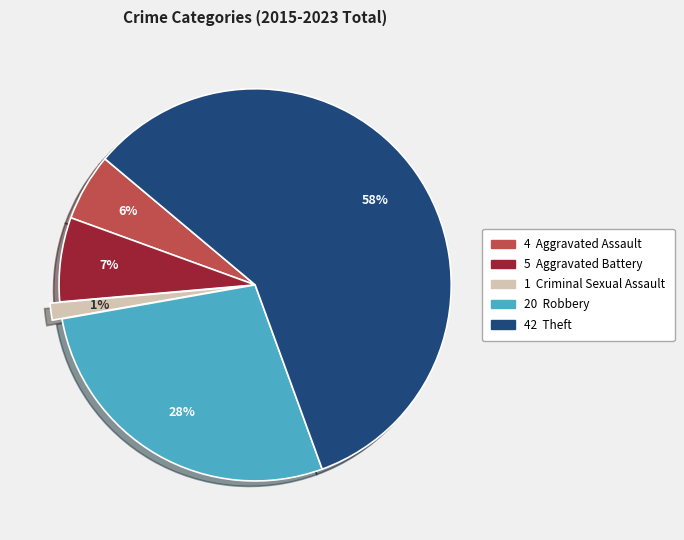

To the nearest percent, what is the average slice percentage?

20%